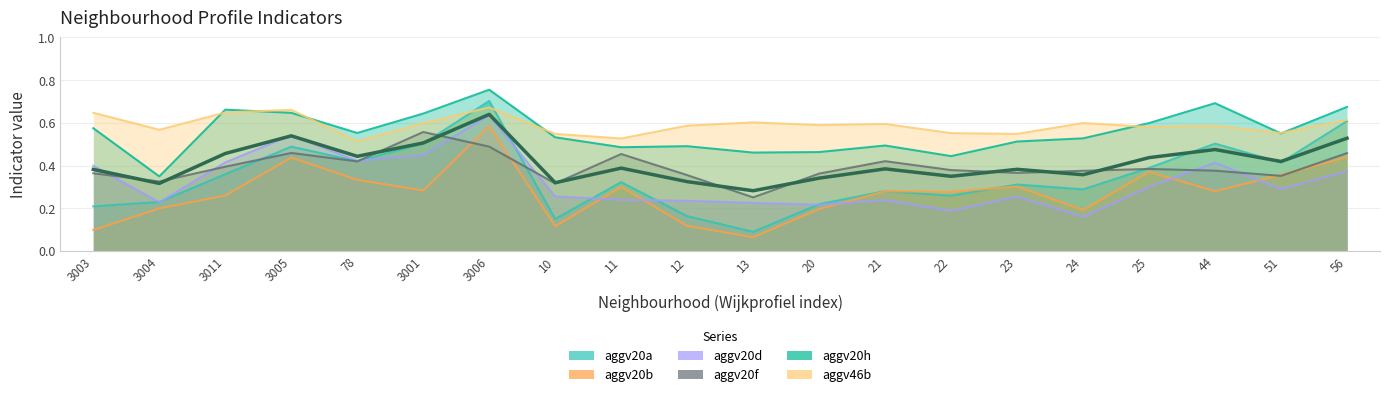

At how many categories does at least one series exceed 0?

20